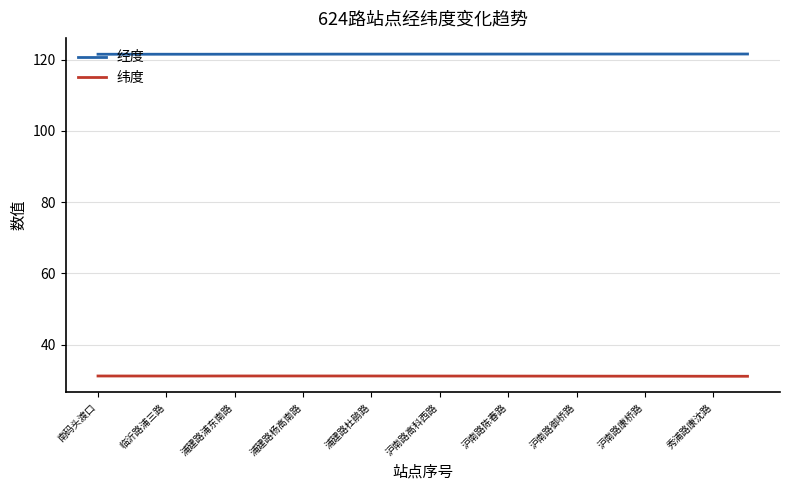

List the series in order of their peak value, lowest first.

纬度, 经度